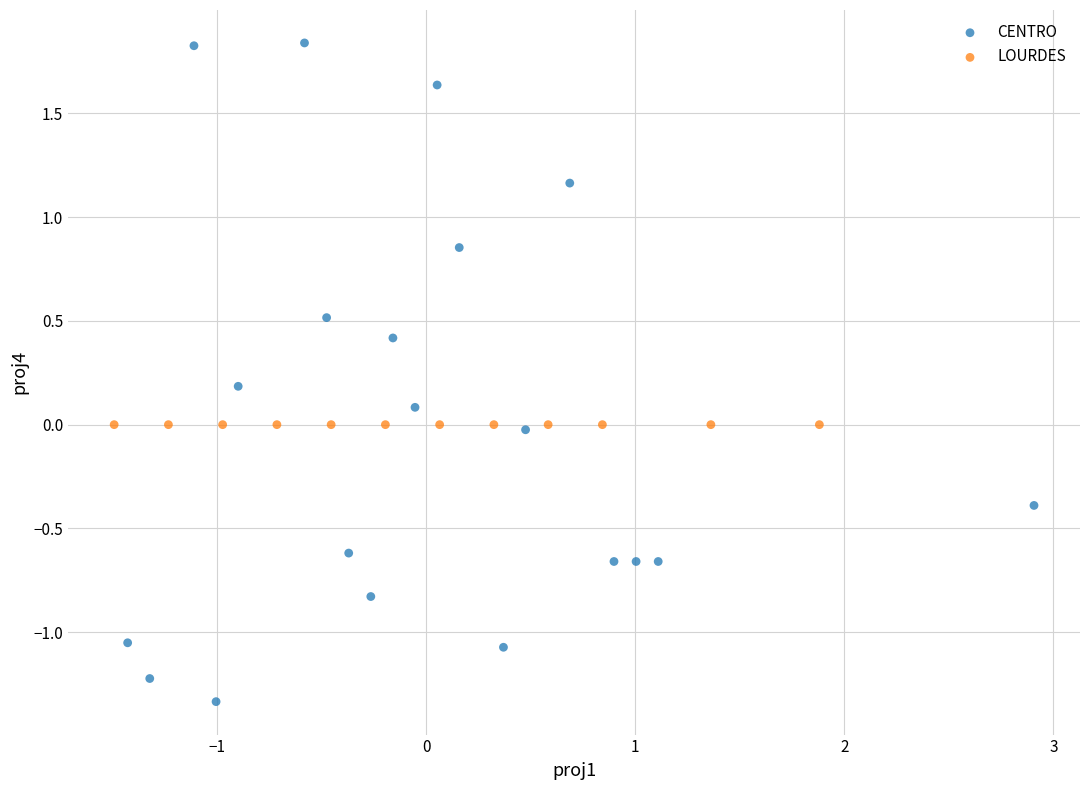

Which series reaches the maximum Y coordinate?

CENTRO